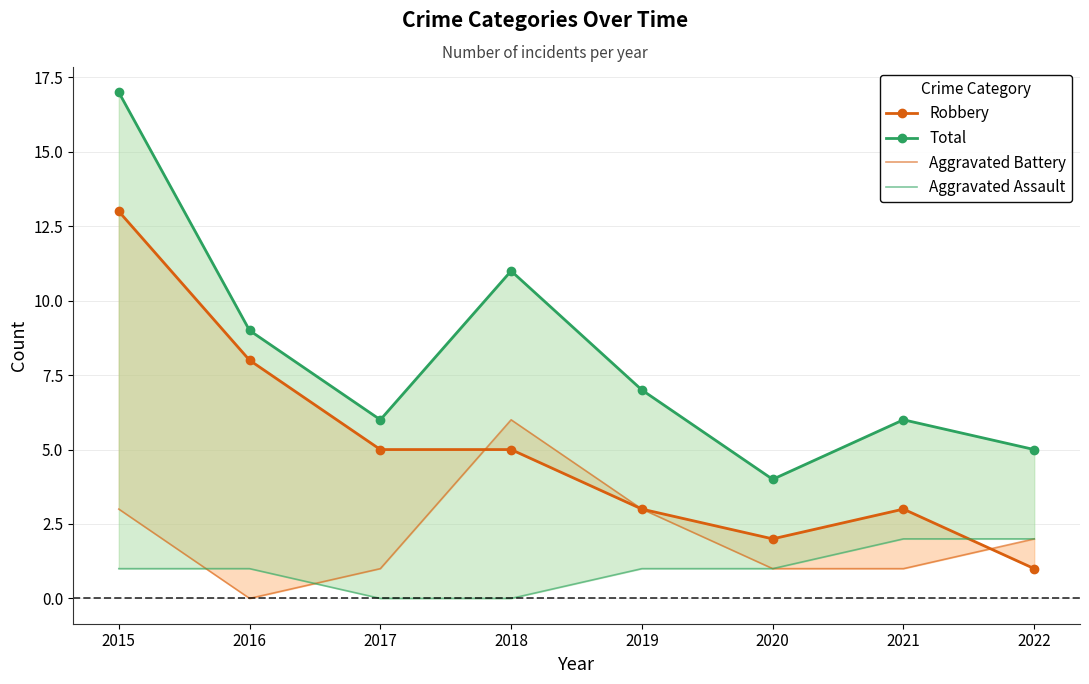

Reading left to right, extract all data points from this chart.

Robbery: 13	8	5	5	3	2	3	1
Total: 17	9	6	11	7	4	6	5
Aggravated Battery: 3	0	1	6	3	1	1	2
Aggravated Assault: 1	1	0	0	1	1	2	2